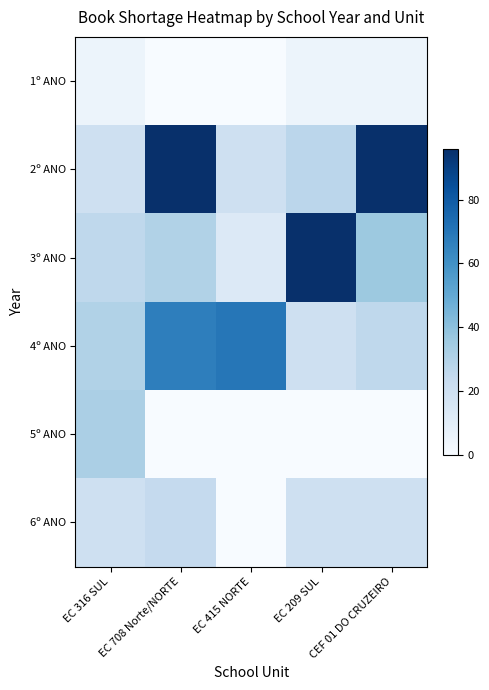

At how many categories does at least one series exceed 78?

3